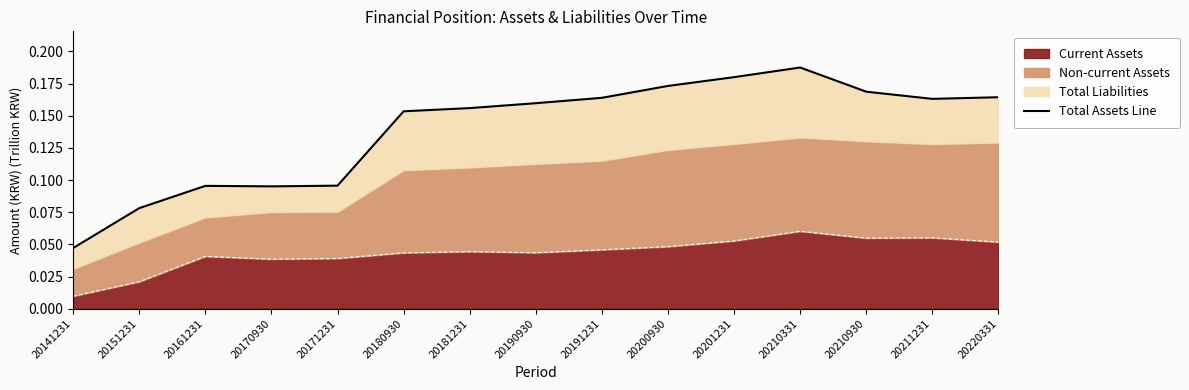

Reading left to right, list all the values displayed in this chart.

0.0	0.1	0.1	0.1	0.1	0.2	0.2	0.2	0.2	0.2	0.2	0.2	0.2	0.2	0.2